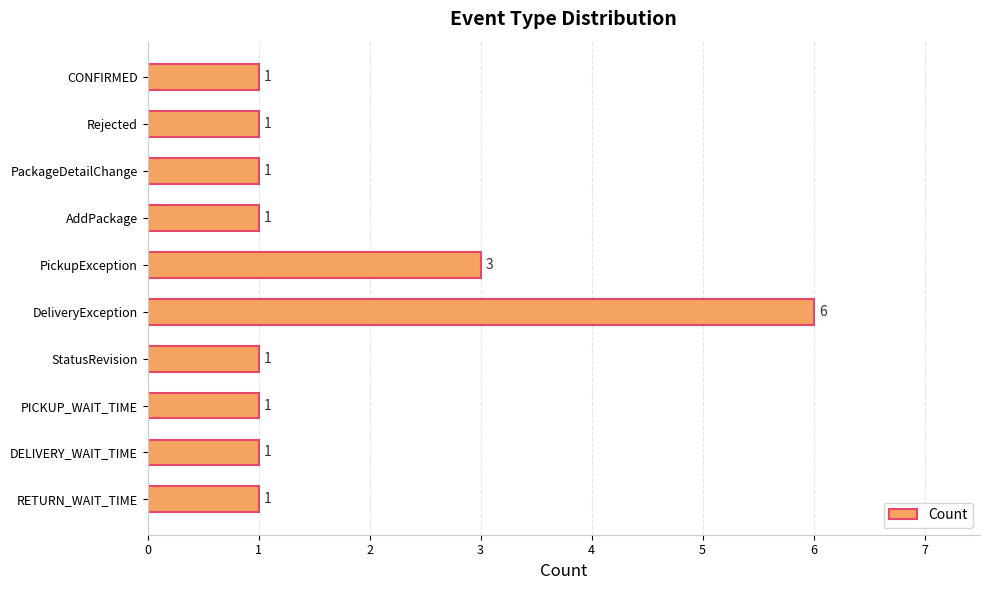

What is the sum of all values?

17